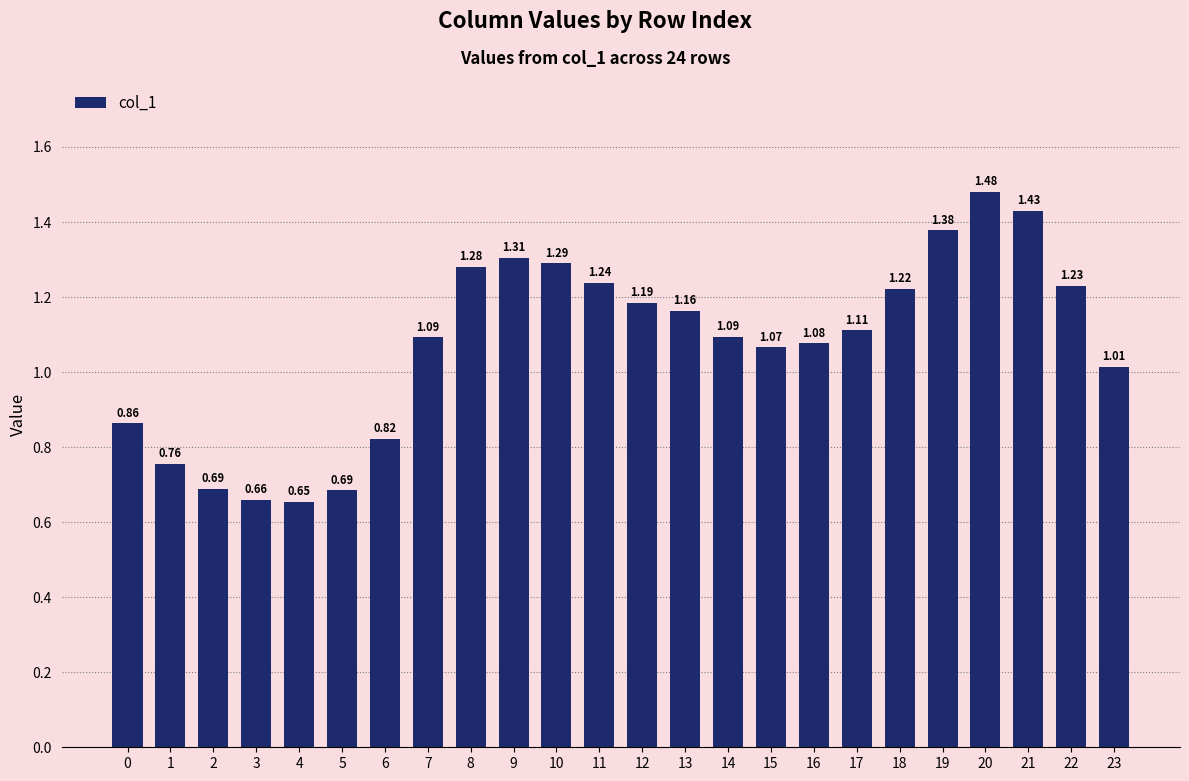

Which has a higher value, 12 or 16?

12